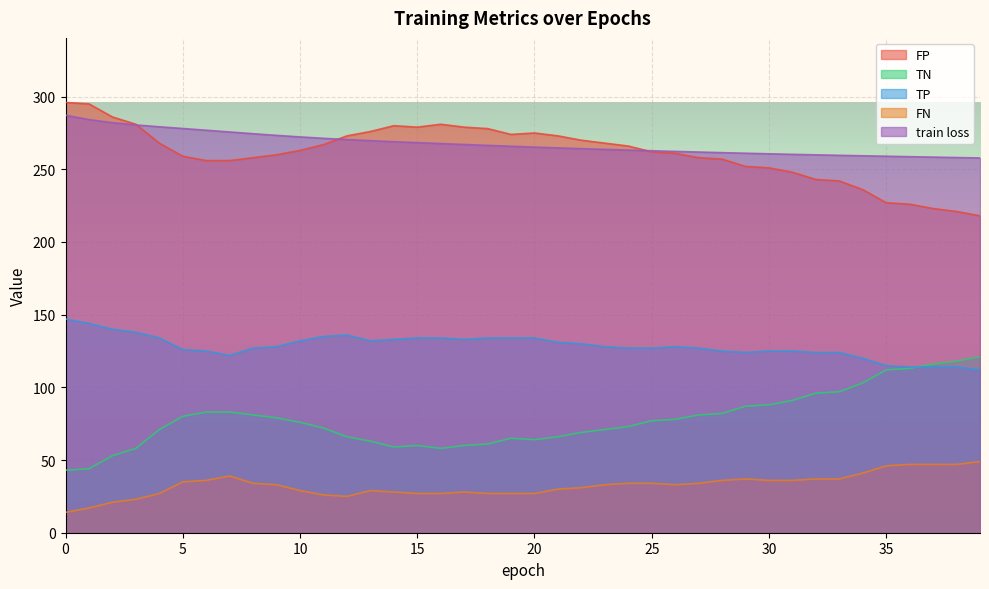

True or false: TN has a value of 43.0 at 0.

True